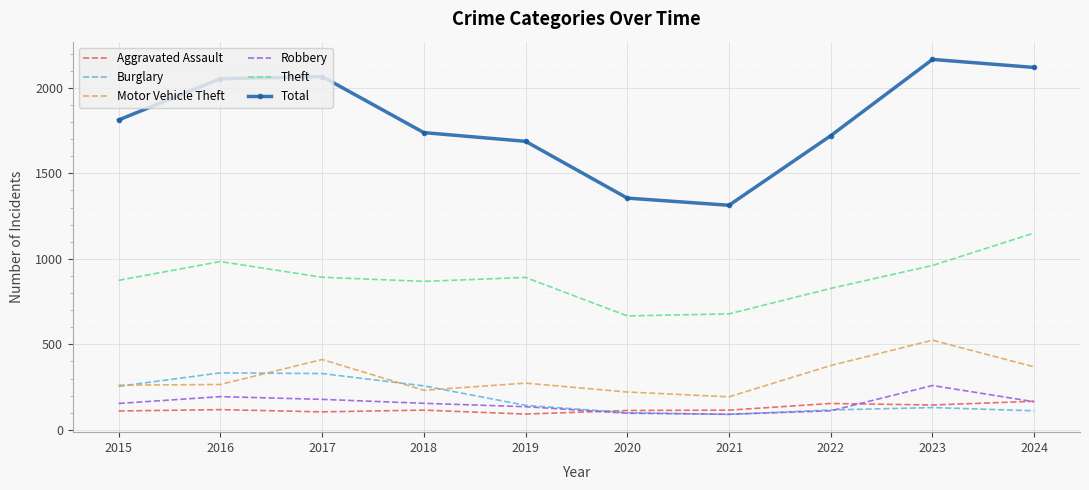

At how many categories does at least one series exceed 1948?

4